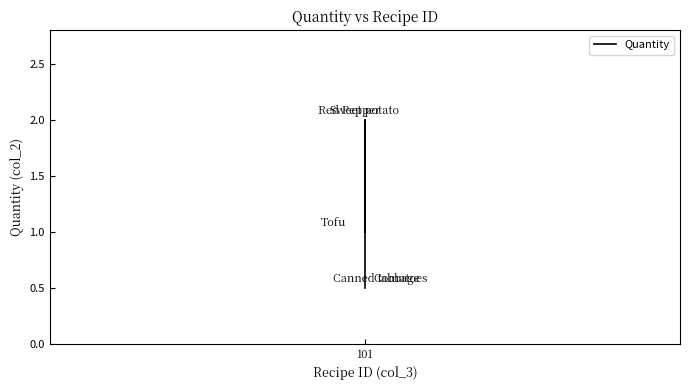

Does the chart display data point markers on the line(s)?

No